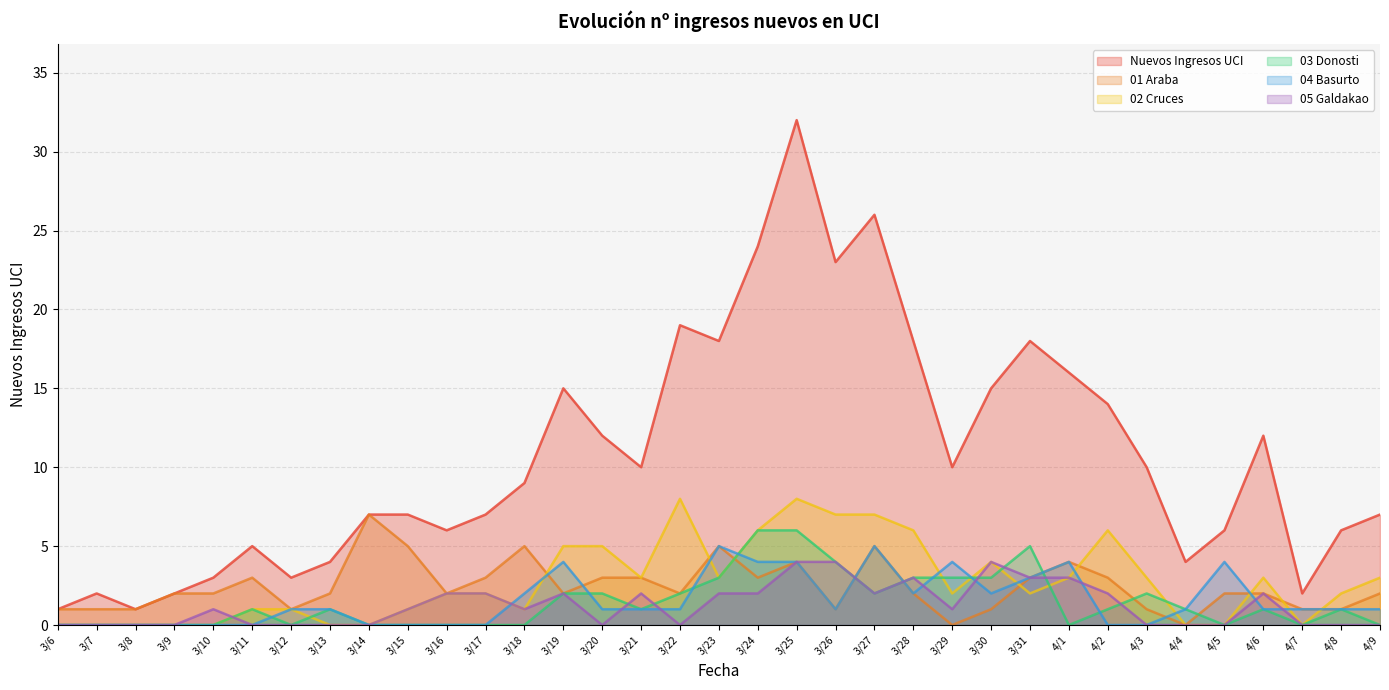

True or false: Nuevos Ingresos UCI and 05 Galdakao intersect in this chart.

False